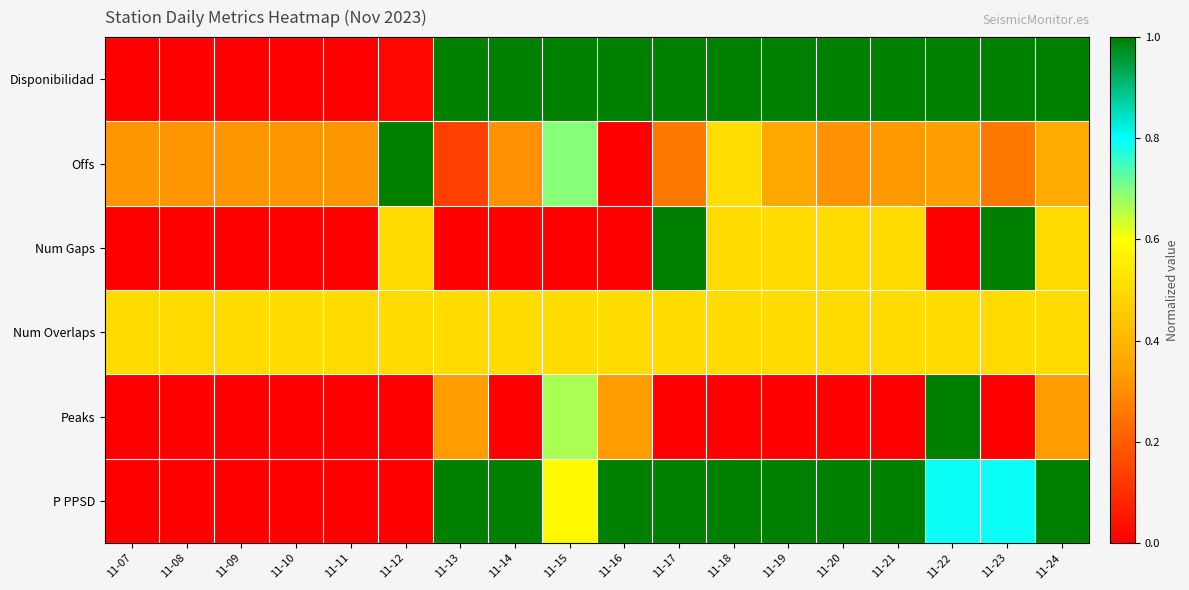

Reading left to right, what are all the values shown in this chart?

Disponibilidad: 11-07=0.0	11-08=0.0	11-09=0.0	11-10=0.0	11-11=0.0	11-12=0.0	11-13=1.0	11-14=1.0	11-15=1.0	11-16=1.0	11-17=1.0	11-18=1.0	11-19=1.0	11-20=1.0	11-21=1.0	11-22=1.0	11-23=1.0	11-24=1.0
Offs: 11-07=0.3	11-08=0.3	11-09=0.3	11-10=0.3	11-11=0.3	11-12=1.0	11-13=0.1	11-14=0.3	11-15=0.7	11-16=0.0	11-17=0.3	11-18=0.5	11-19=0.4	11-20=0.3	11-21=0.3	11-22=0.3	11-23=0.3	11-24=0.4
Num Gaps: 11-07=0.0	11-08=0.0	11-09=0.0	11-10=0.0	11-11=0.0	11-12=0.5	11-13=0.0	11-14=0.0	11-15=0.0	11-16=0.0	11-17=1.0	11-18=0.5	11-19=0.5	11-20=0.5	11-21=0.5	11-22=0.0	11-23=1.0	11-24=0.5
Num Overlaps: 11-07=0.5	11-08=0.5	11-09=0.5	11-10=0.5	11-11=0.5	11-12=0.5	11-13=0.5	11-14=0.5	11-15=0.5	11-16=0.5	11-17=0.5	11-18=0.5	11-19=0.5	11-20=0.5	11-21=0.5	11-22=0.5	11-23=0.5	11-24=0.5
Peaks: 11-07=0.0	11-08=0.0	11-09=0.0	11-10=0.0	11-11=0.0	11-12=0.0	11-13=0.3	11-14=0.0	11-15=0.7	11-16=0.3	11-17=0.0	11-18=0.0	11-19=0.0	11-20=0.0	11-21=0.0	11-22=1.0	11-23=0.0	11-24=0.3
P PPSD: 11-07=0.0	11-08=0.0	11-09=0.0	11-10=0.0	11-11=0.0	11-12=0.0	11-13=1.0	11-14=1.0	11-15=0.6	11-16=1.0	11-17=1.0	11-18=1.0	11-19=1.0	11-20=1.0	11-21=1.0	11-22=0.8	11-23=0.8	11-24=1.0